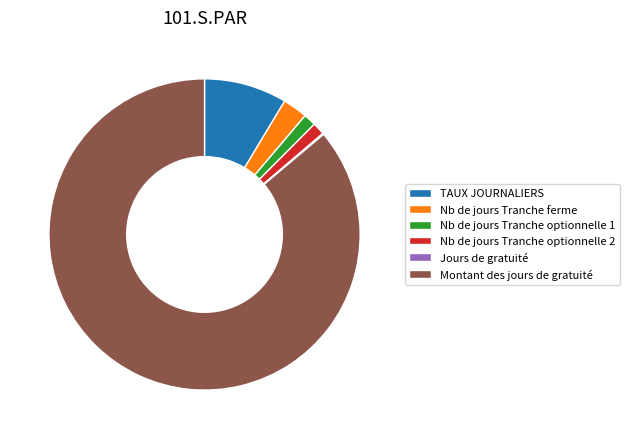

What is the majority slice?

Montant des jours de gratuité